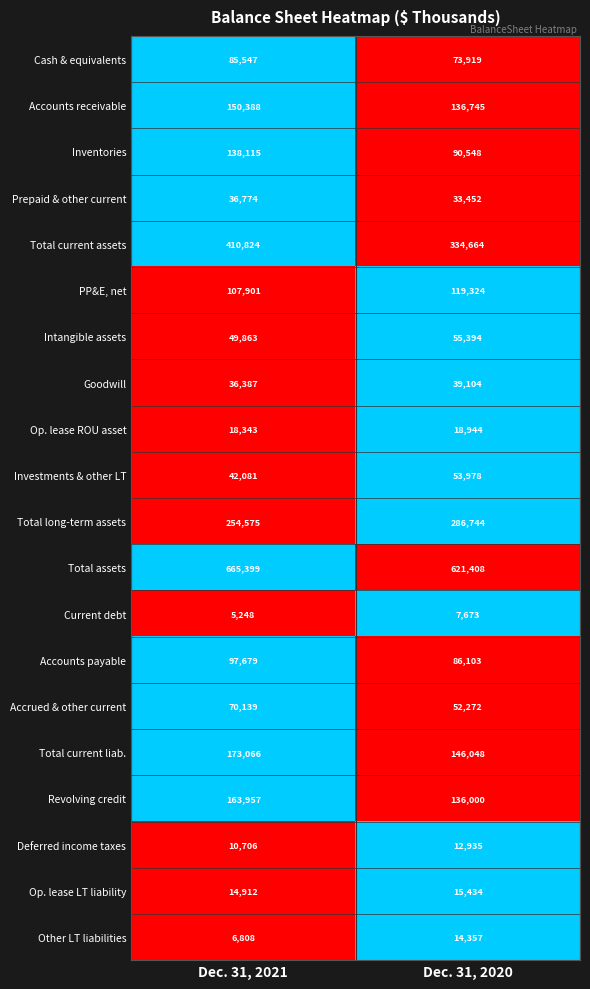

True or false: Other LT liabilities has a value of 1435 at Dec. 31, 2021.

False